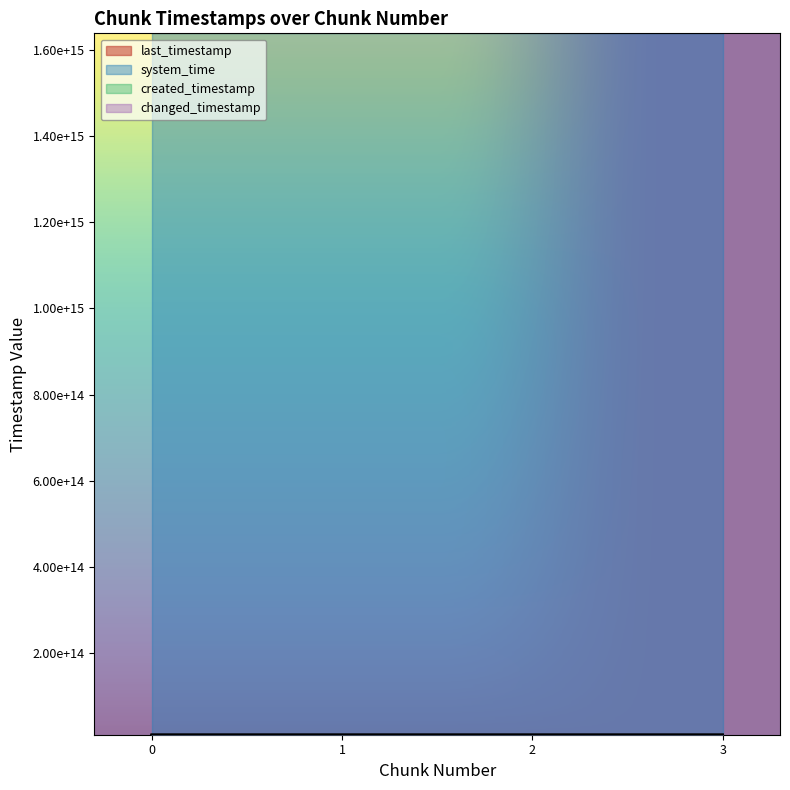

What is the difference between the maximum and second lowest values in the last_timestamp series?

1086644269